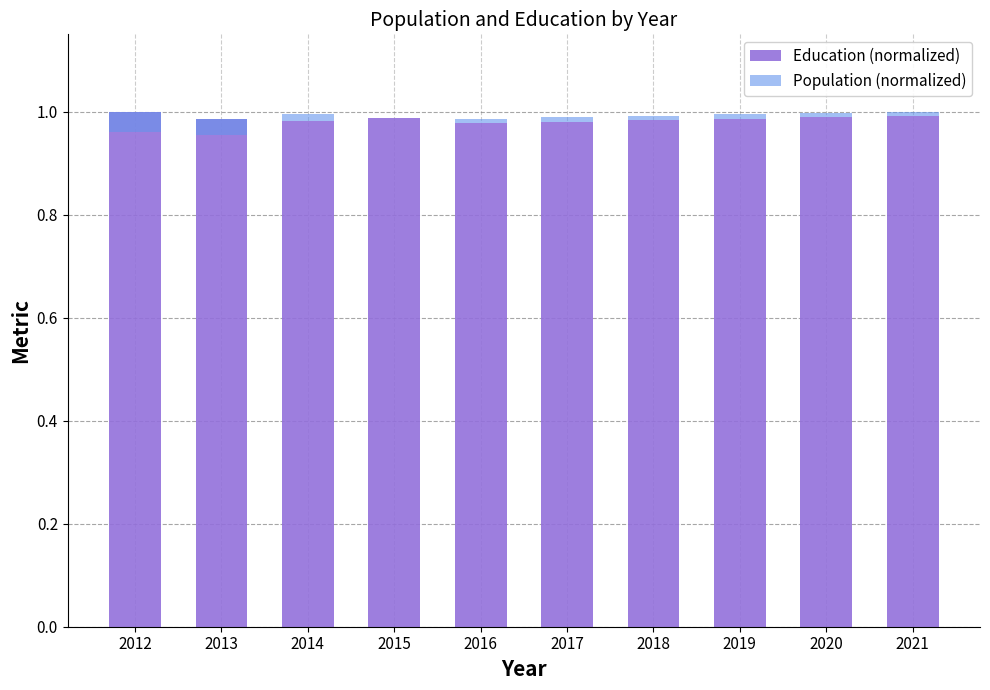

What is the average value of the Education (normalized) series?

1.0